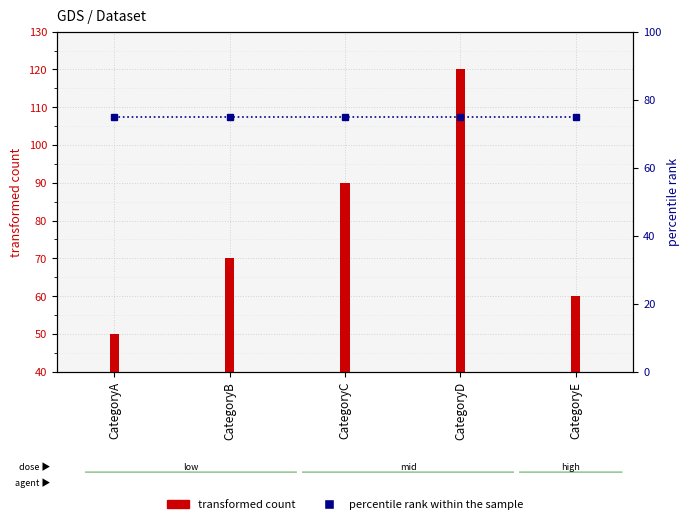

Reading left to right, transcribe all the data shown in this chart.

transformed count: CategoryA=50	CategoryB=70	CategoryC=90	CategoryD=120	CategoryE=60
percentile rank within the sample: CategoryA=75	CategoryB=75	CategoryC=75	CategoryD=75	CategoryE=75